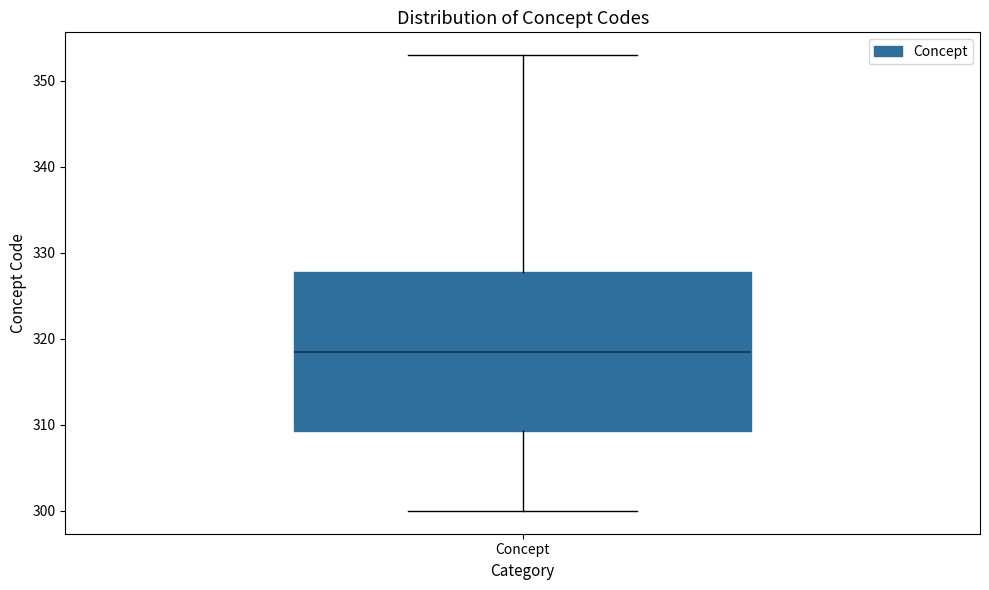

Read this box plot against the y-axis: the position of the median line, the range covered by the box, and the ends of both whiskers. The values are not printed on the chart, so give them approximately, as read against the axis.

median 319, box 309 to 328, whiskers 300 to 353